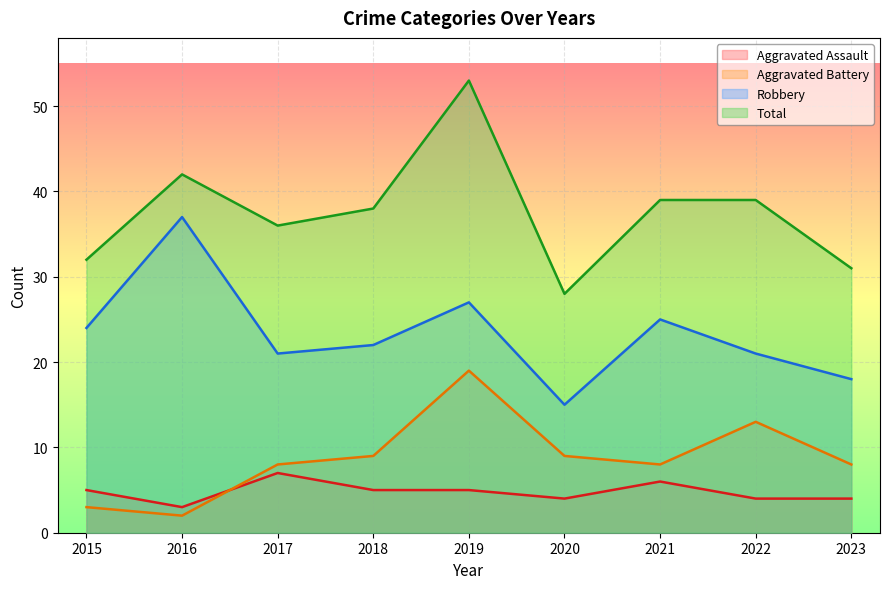

True or false: Aggravated Assault and Robbery intersect in this chart.

False